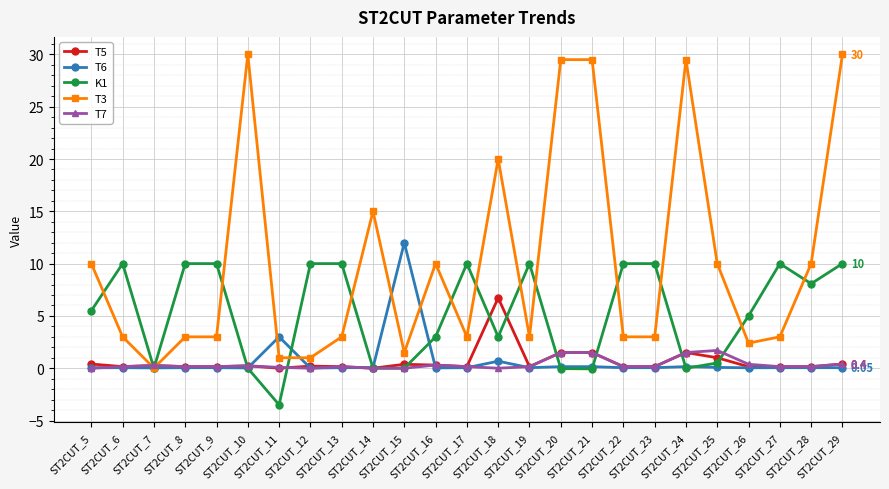

Is it true that T7 equals 0.1 at ST2CUT_23?

True